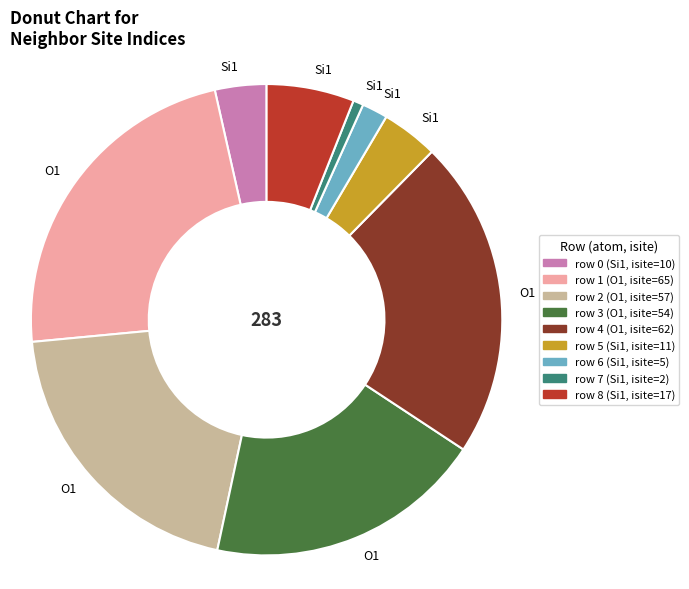

Does any single category account for the majority?

No